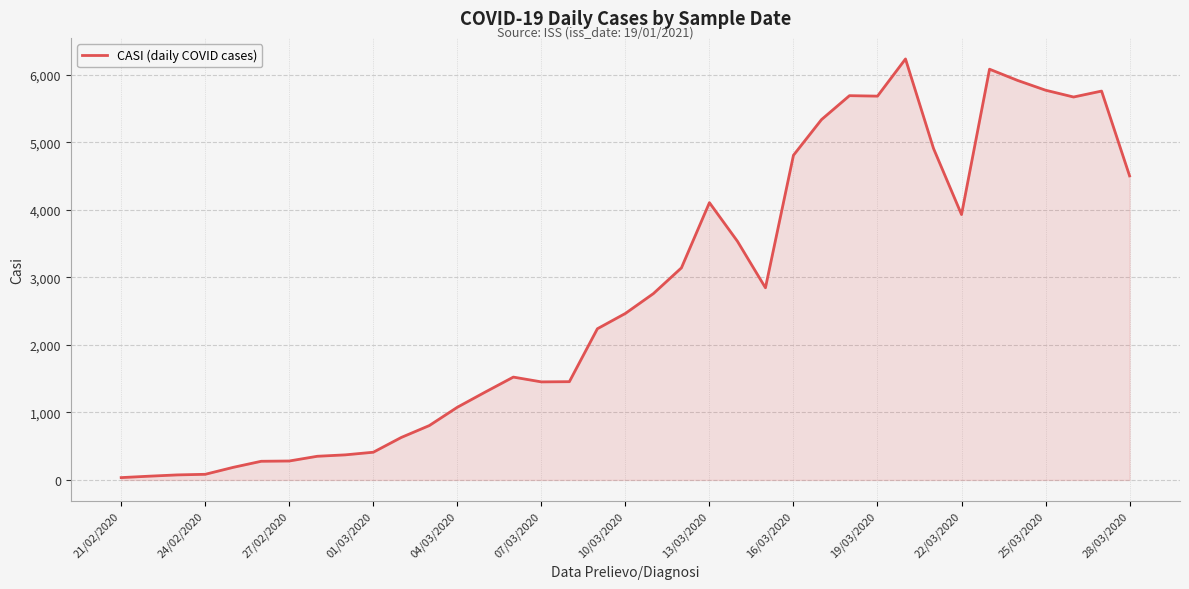

What is the difference between the maximum and minimum values?

6202